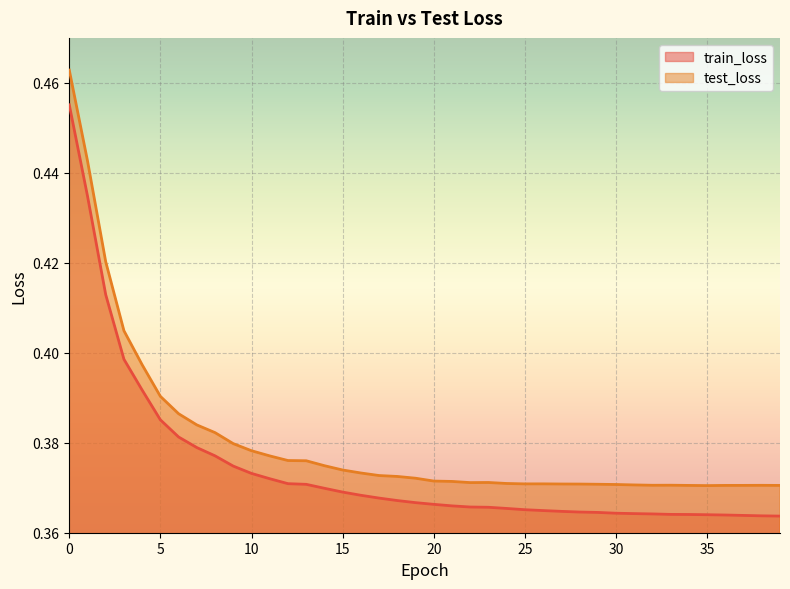

Count the number of categories in the chart.

40